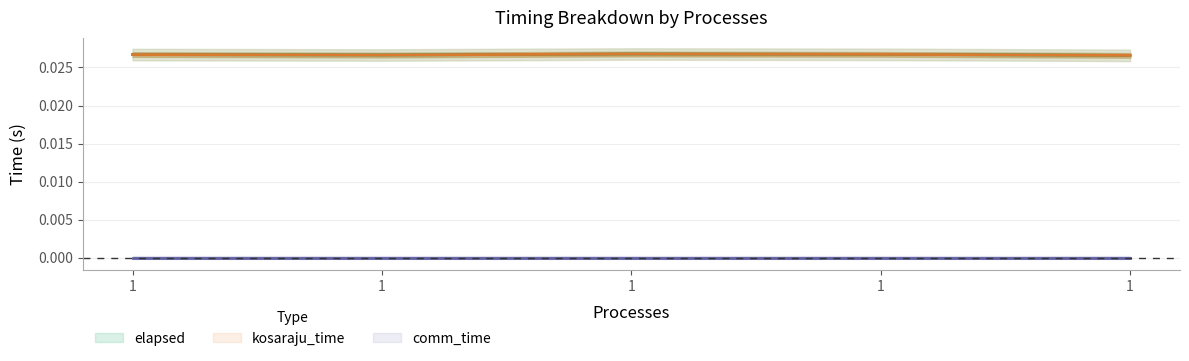

At which label does elapsed reach its minimum?

1